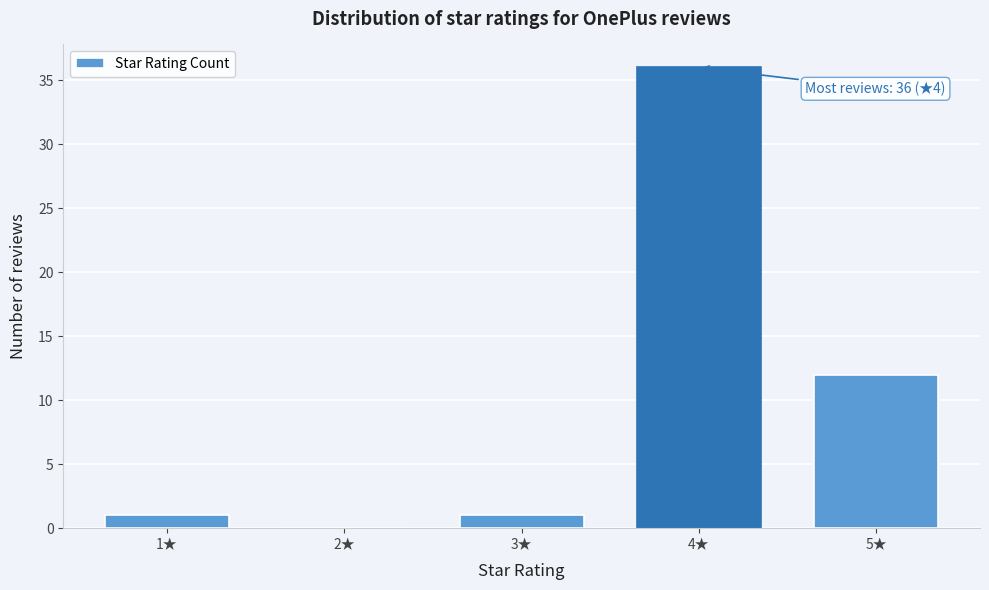

Reading left to right, what are all the values shown in this chart?

1★=1	2★=0	3★=1	4★=36	5★=12